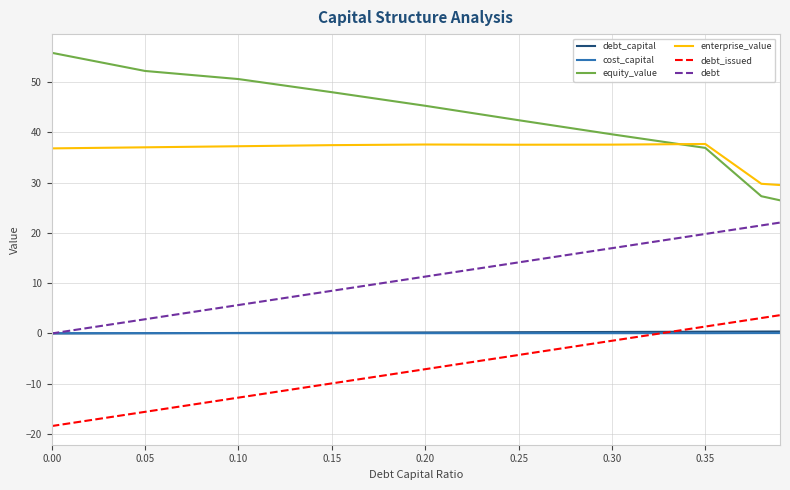

What are all the series names shown in the legend?

debt_capital, cost_capital, equity_value, enterprise_value, debt_issued, debt